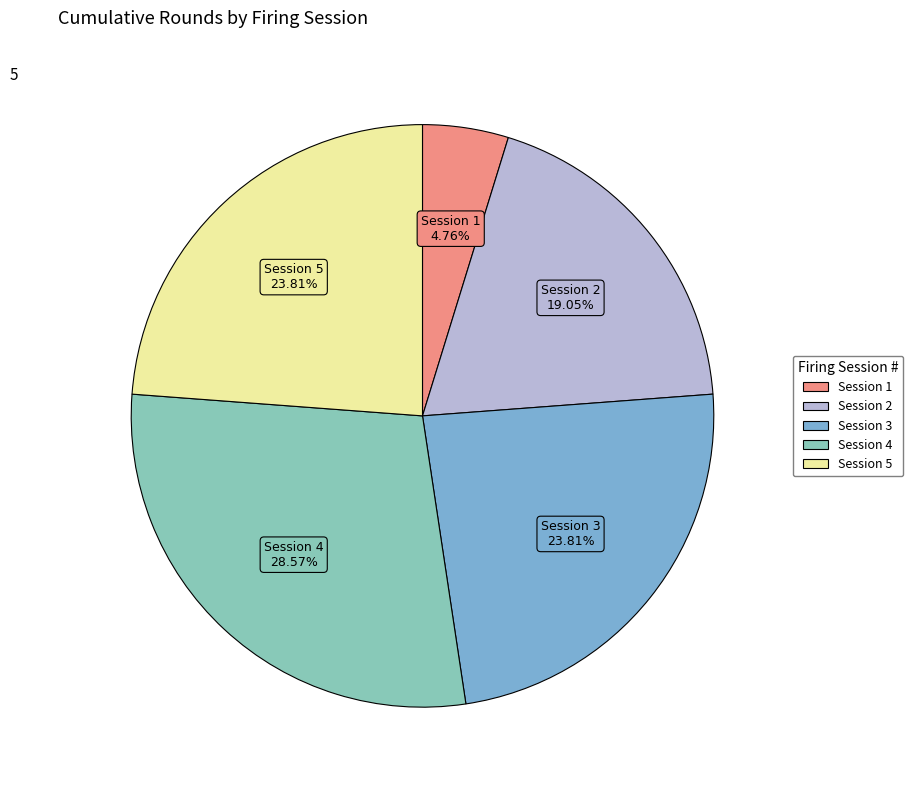

Is it true that Session 5 is 11% of the pie?

False